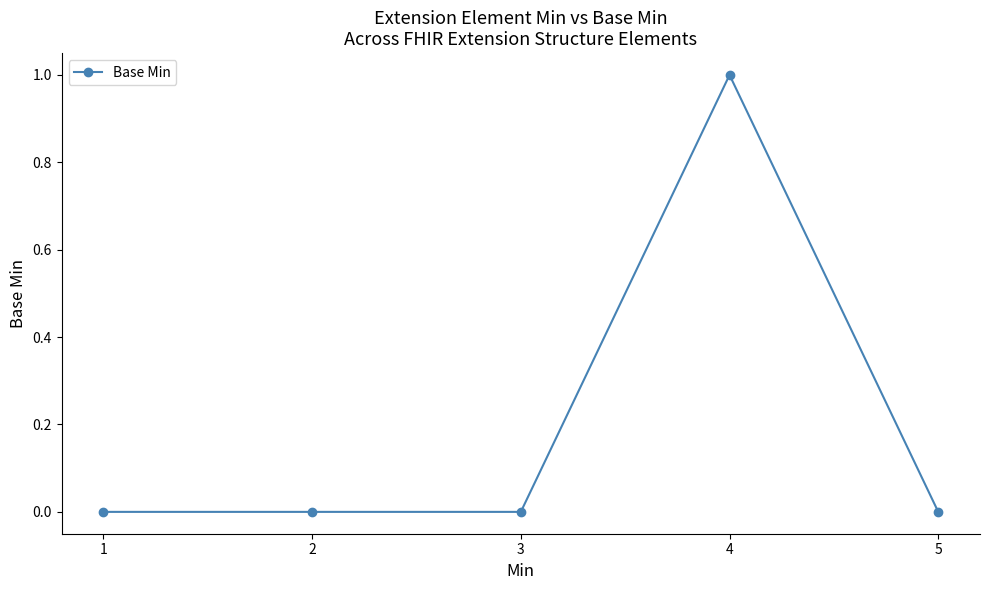

Between 3 and 4, which is larger?

4